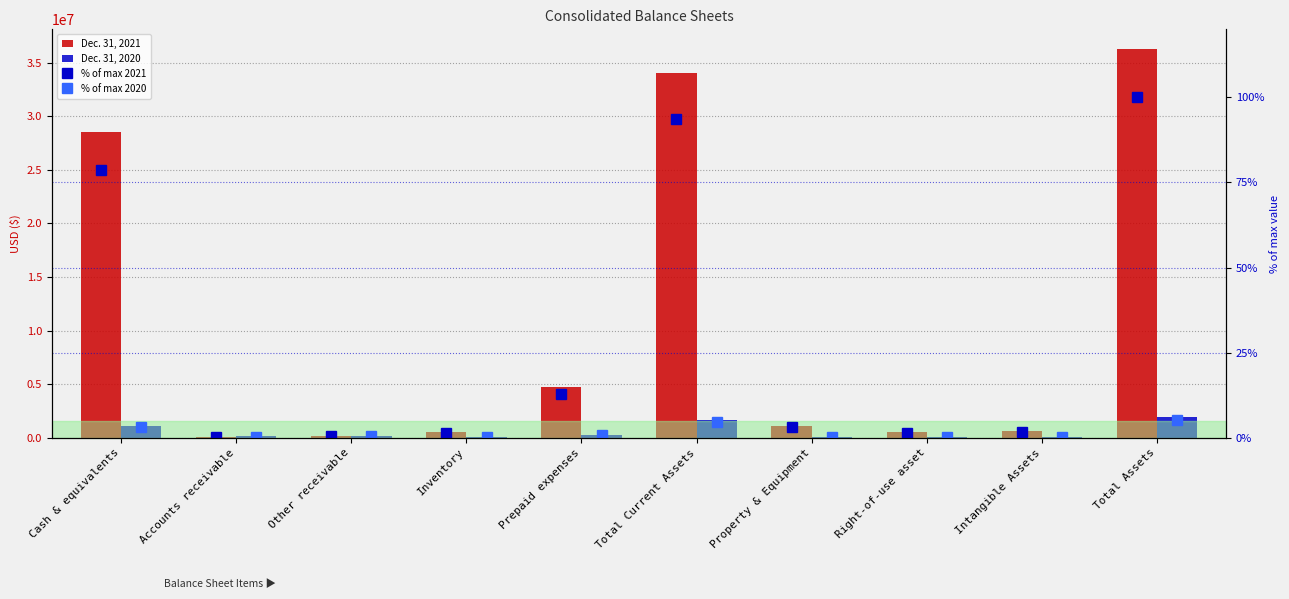

What is the difference between the % of max 2020 values at Cash & equivalents and Inventory?

2.9